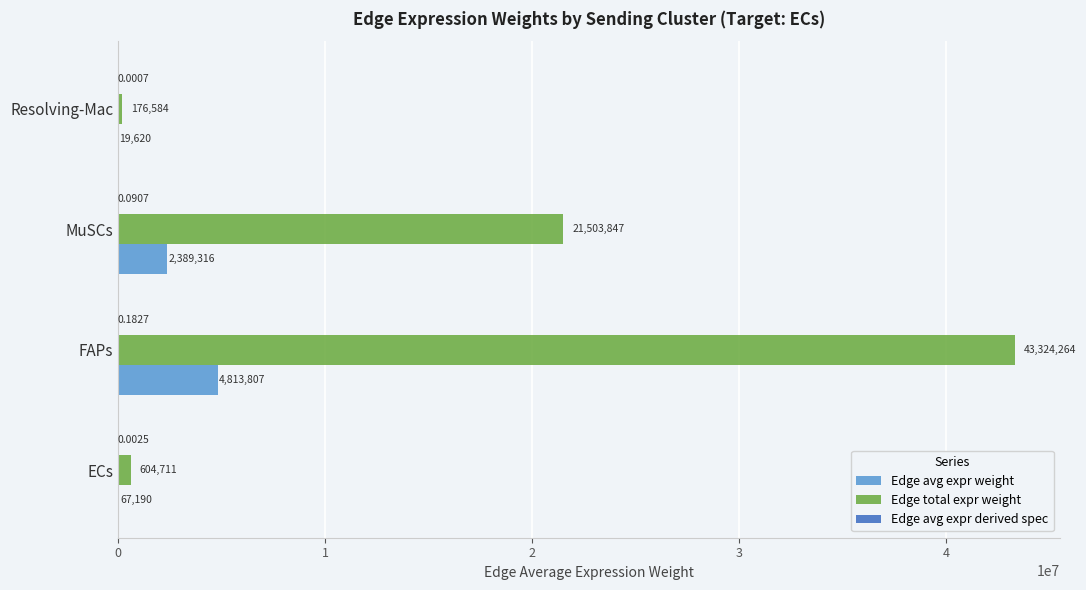

Between MuSCs and Resolving-Mac, which series saw the biggest shift?

Edge total expr weight